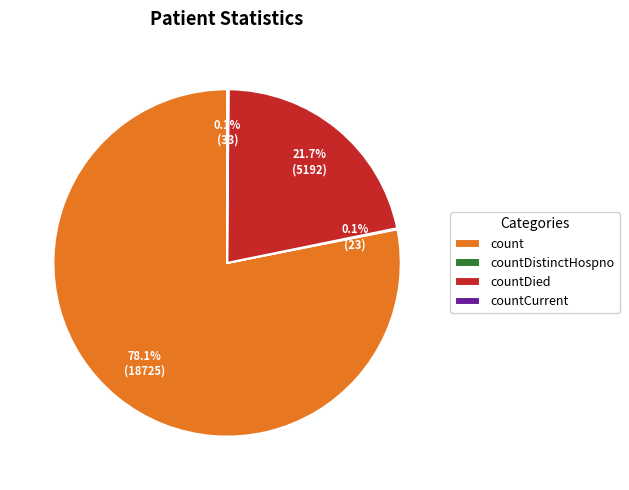

Which category accounts for the majority?

count